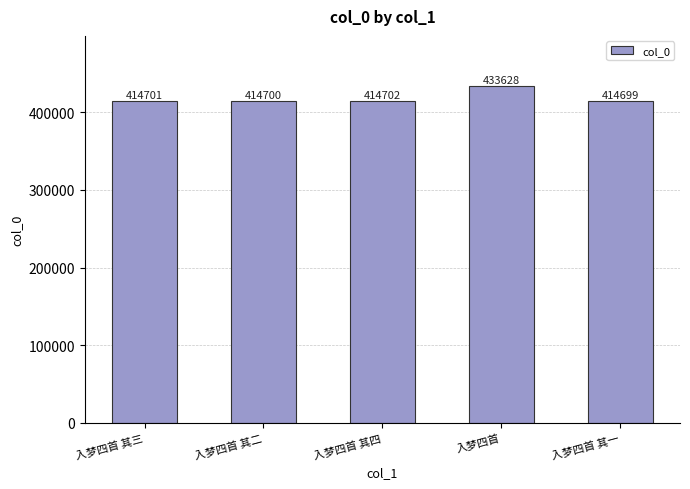

What is the change in value from 入梦四首 其四 to 入梦四首?

+18926